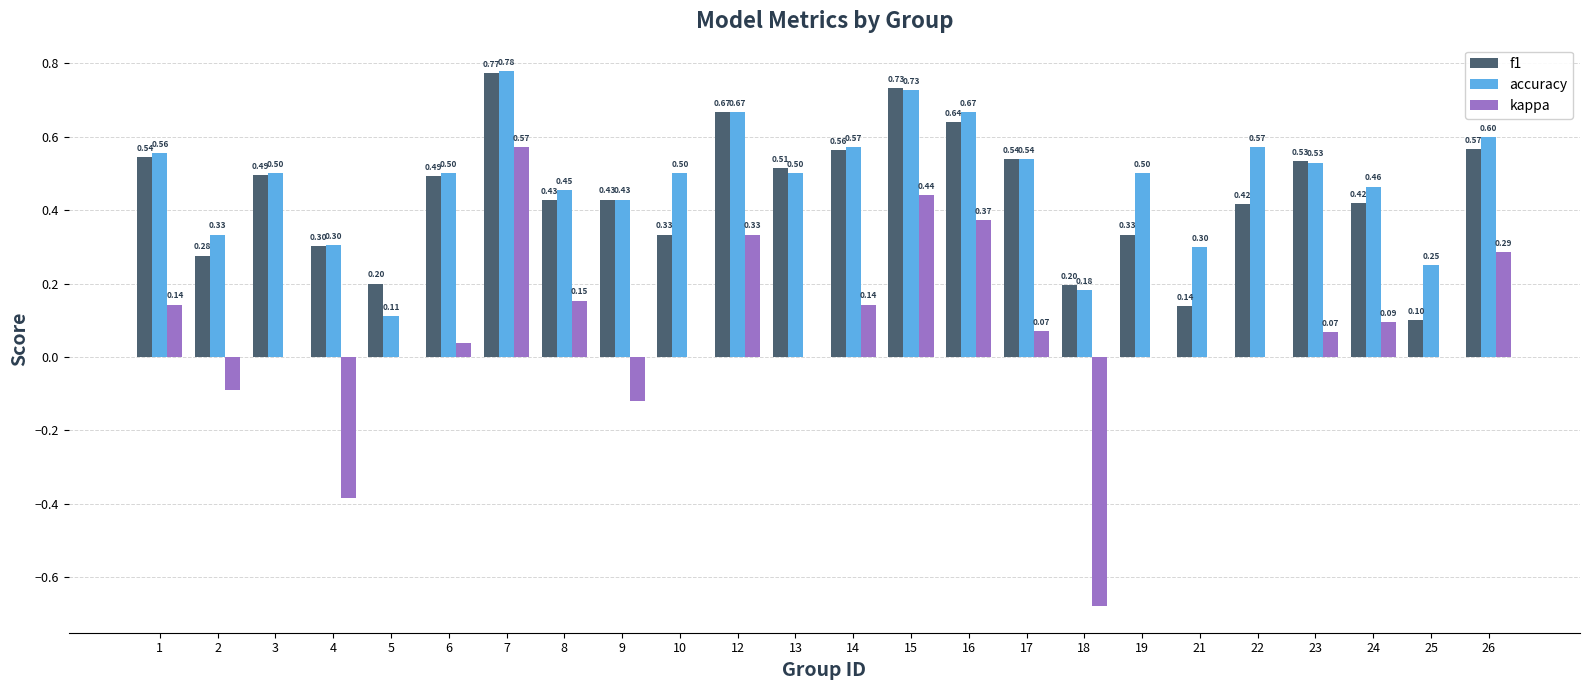

Is the value of f1 at 21 greater than the value of kappa at 23?

Yes